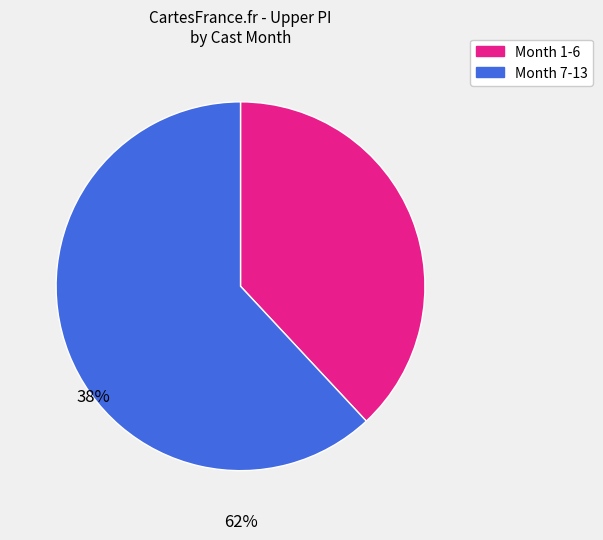

Is there any slice that represents more than half of the pie?

Yes